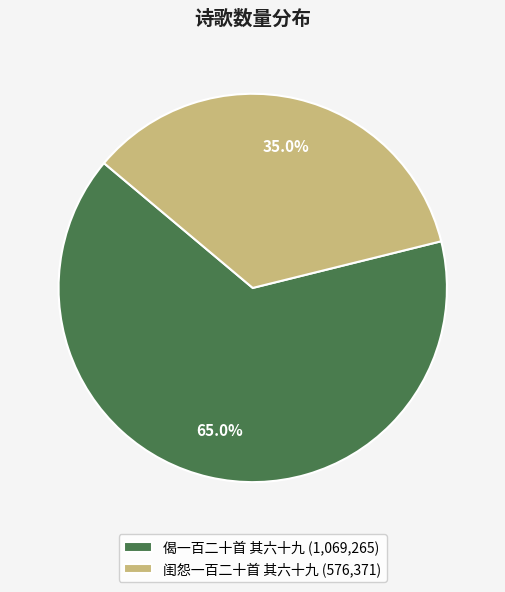

Is there a majority slice in this chart?

Yes